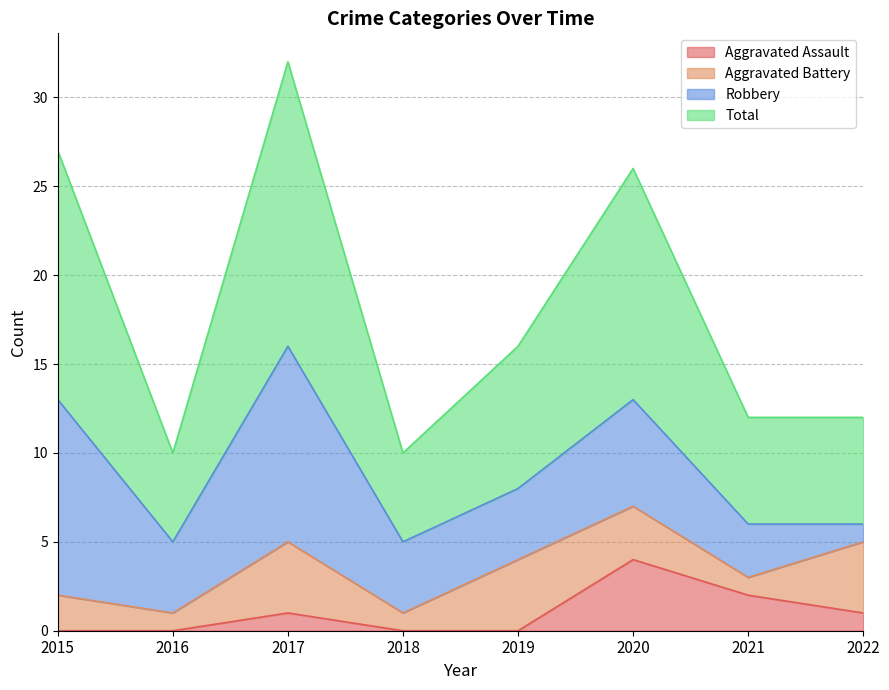

Is it true that Aggravated Assault equals 3 at 2015?

False